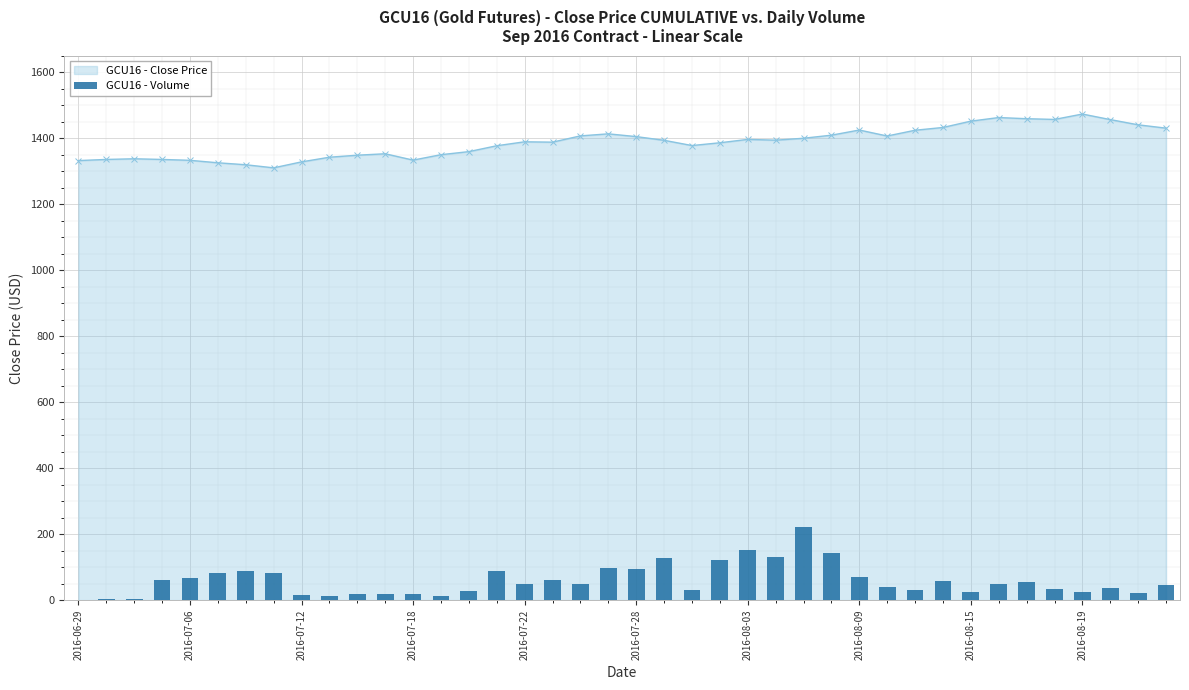

How many bars are there in total?

40